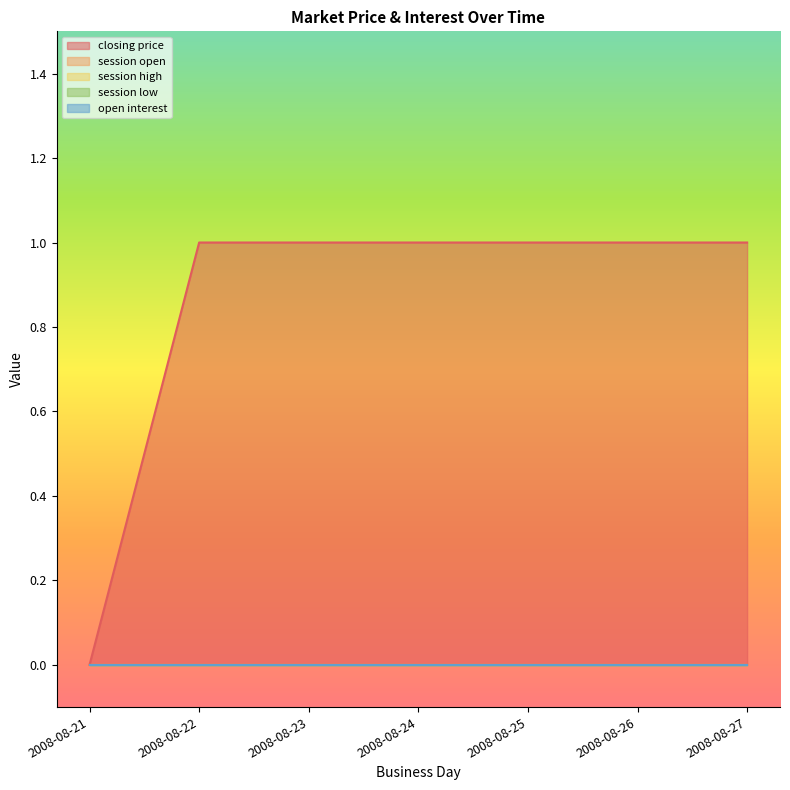

List the labels in order of closing price value, largest first.

2008-08-22, 2008-08-23, 2008-08-24, 2008-08-25, 2008-08-26, 2008-08-27, 2008-08-21